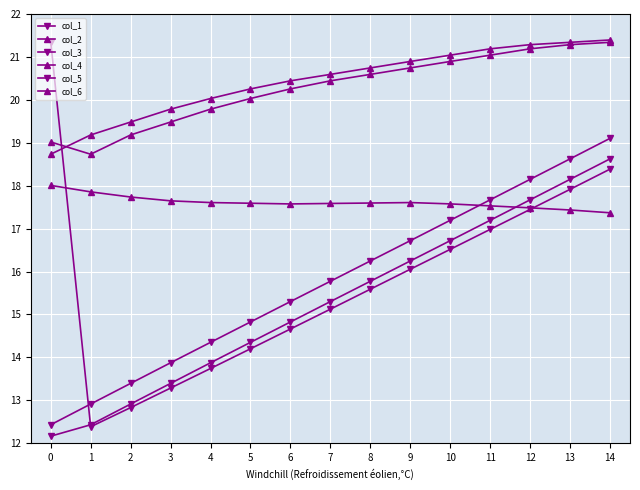

Rank the series at 6 from highest to lowest value.

col_6, col_2, col_4, col_5, col_1, col_3